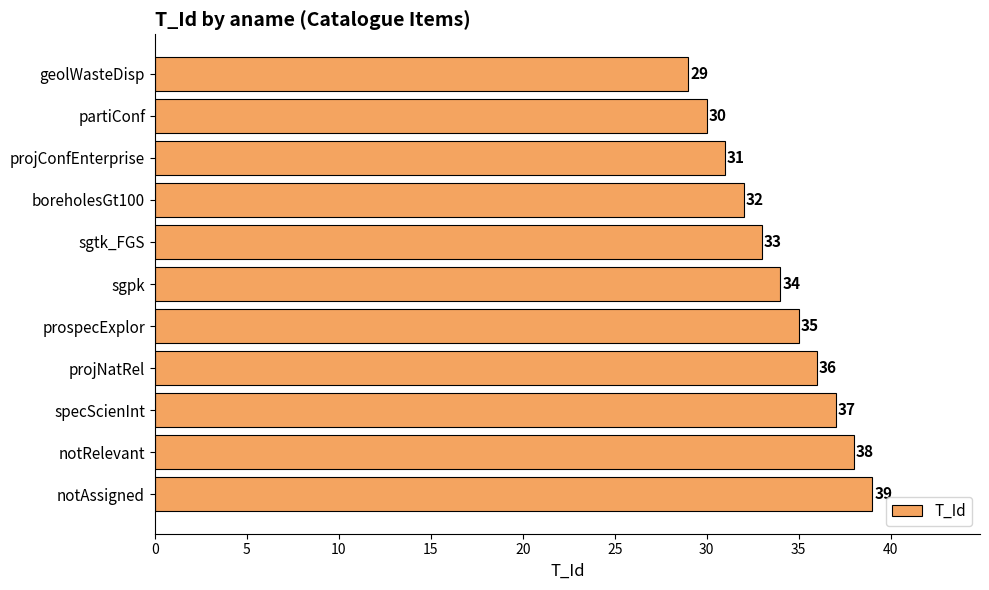

Where is the data nearest to the value 34?

sgpk